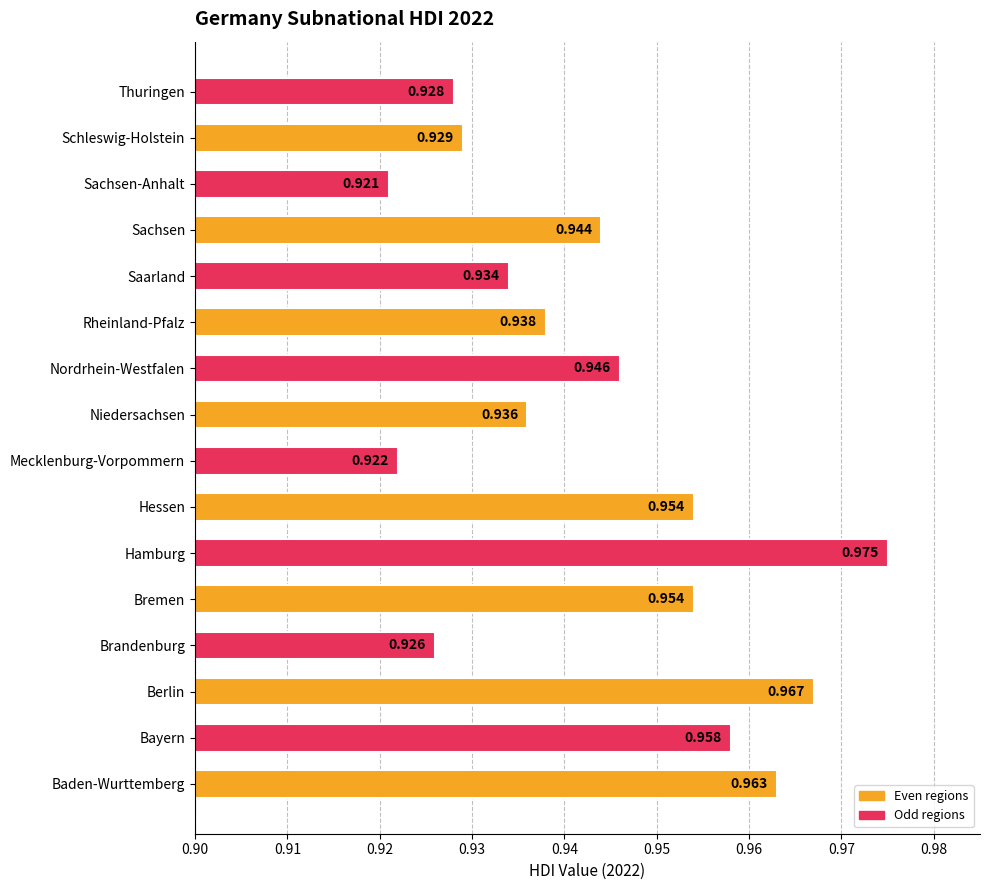

At which category does the chart reach its peak across all series?

Hamburg